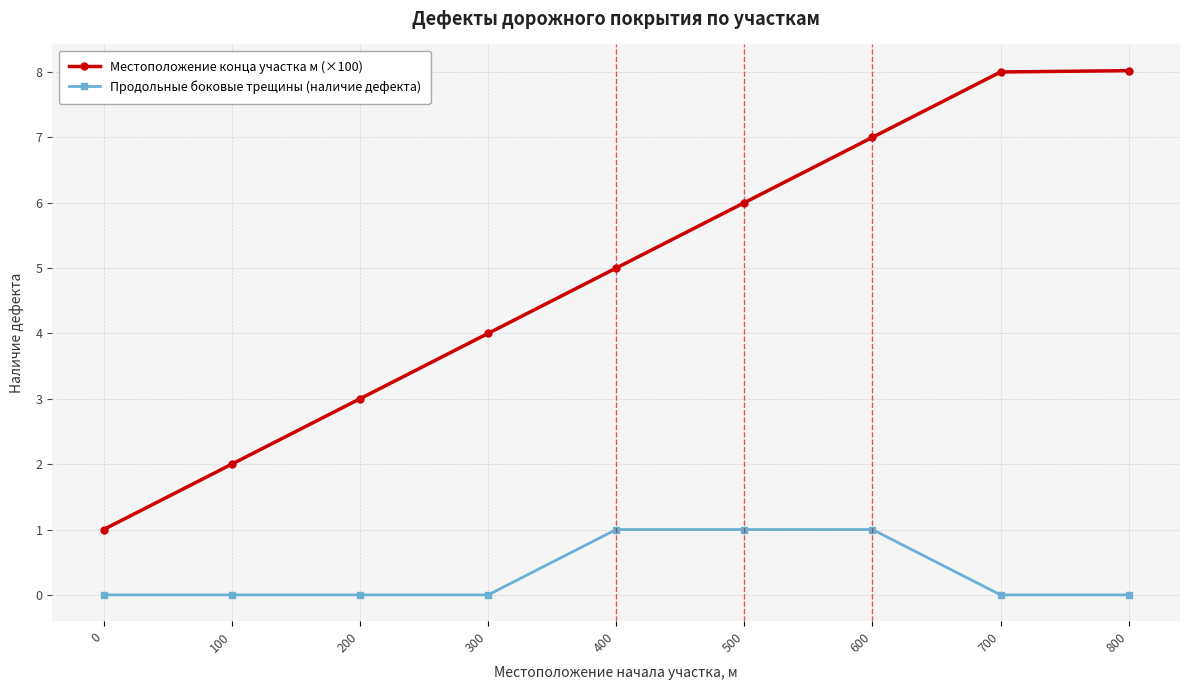

Reading left to right, what are all the values shown in this chart?

Местоположение конца участка м (×100): 0=1.0	100=2.0	200=3.0	300=4.0	400=5.0	500=6.0	600=7.0	700=8.0	800=8.0
Продольные боковые трещины (наличие дефекта): 0=0.0	100=0.0	200=0.0	300=0.0	400=1.0	500=1.0	600=1.0	700=0.0	800=0.0